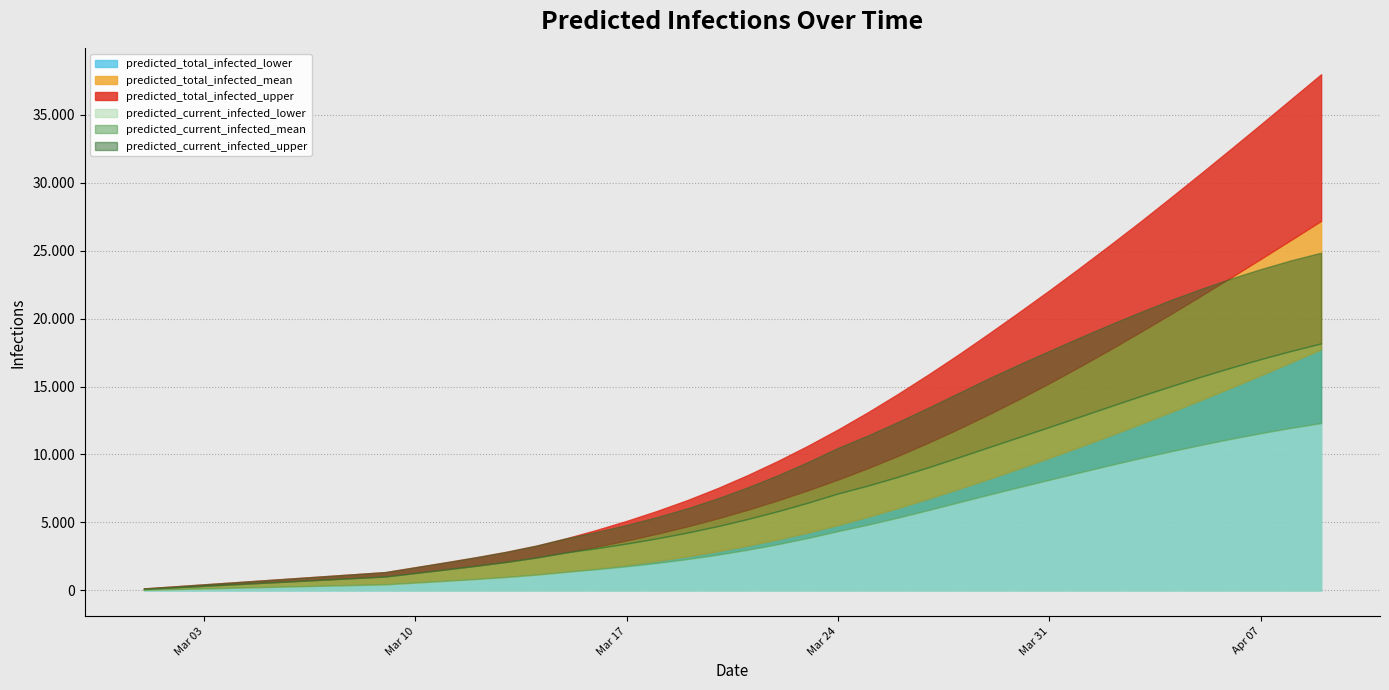

At which category is the sum across all series the highest?

2020-04-09